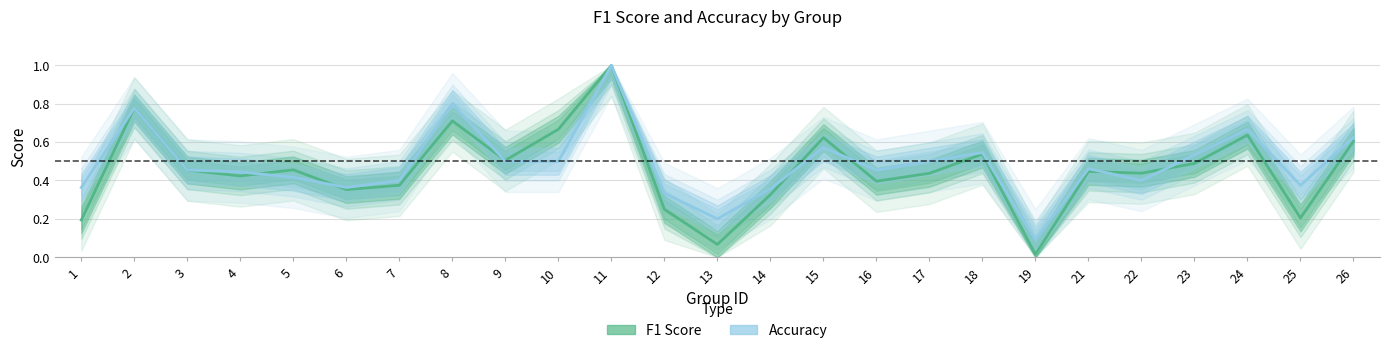

How many lines are shown in the chart?

2